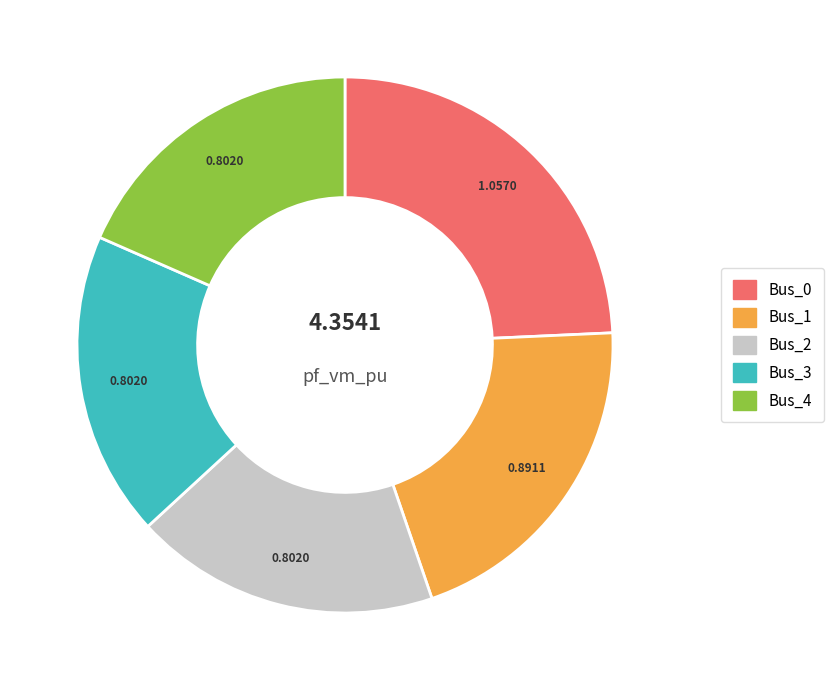

Approximately how many times larger is the value at Bus_4 compared to Bus_0?

0.8